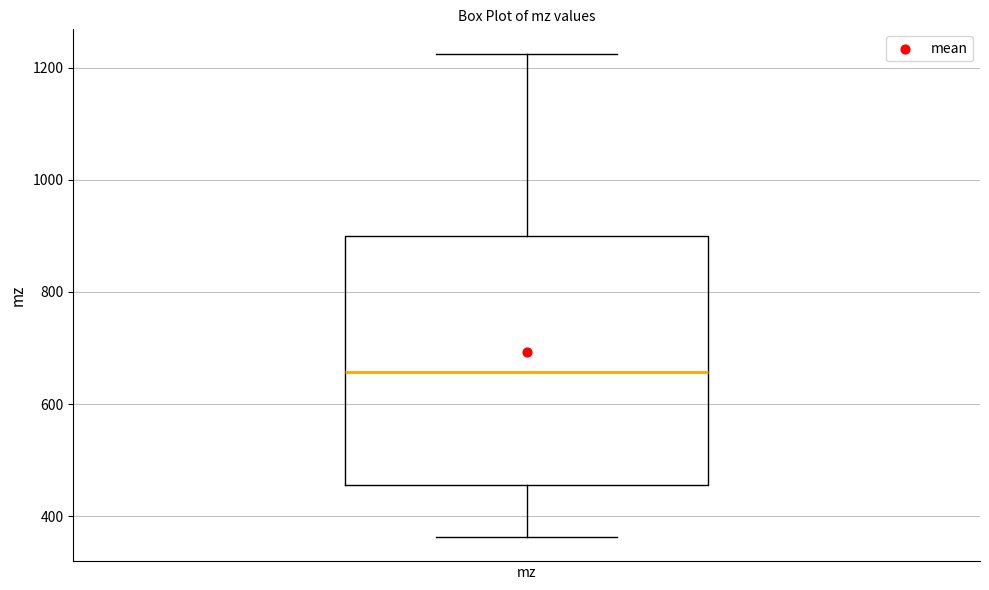

Where does the median line of the box for mz sit on the y-axis? The values are not printed on the chart, so give them approximately, as read against the axis.

660